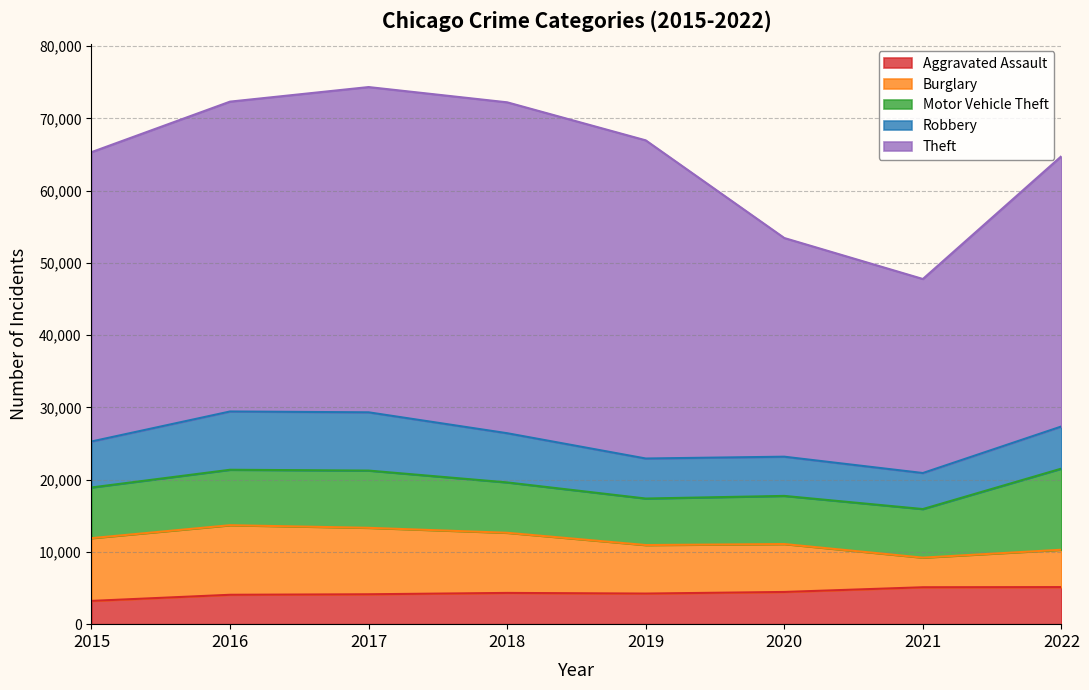

Where is Aggravated Assault nearest to the value 4175?

2017